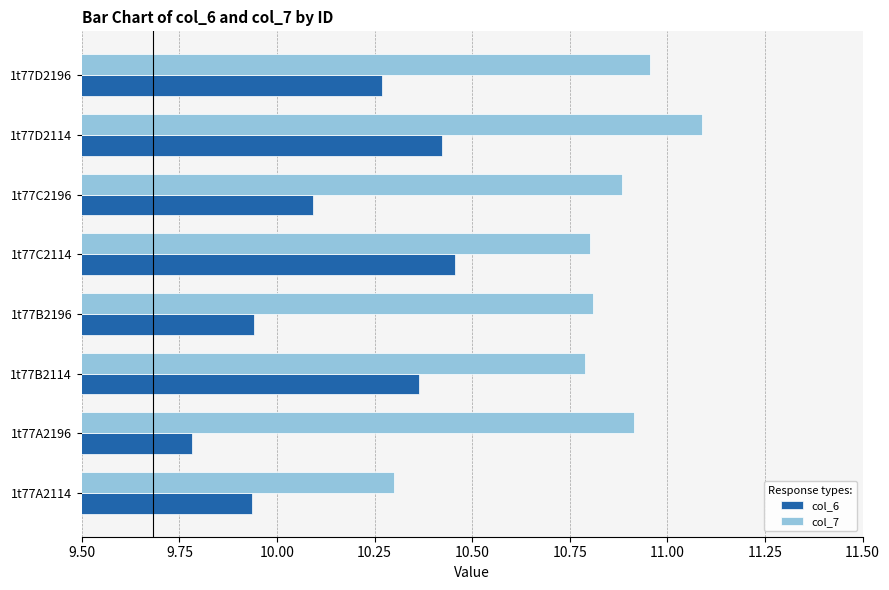

True or false: col_7 has a value of 11.1 at 1t77D2114.

True